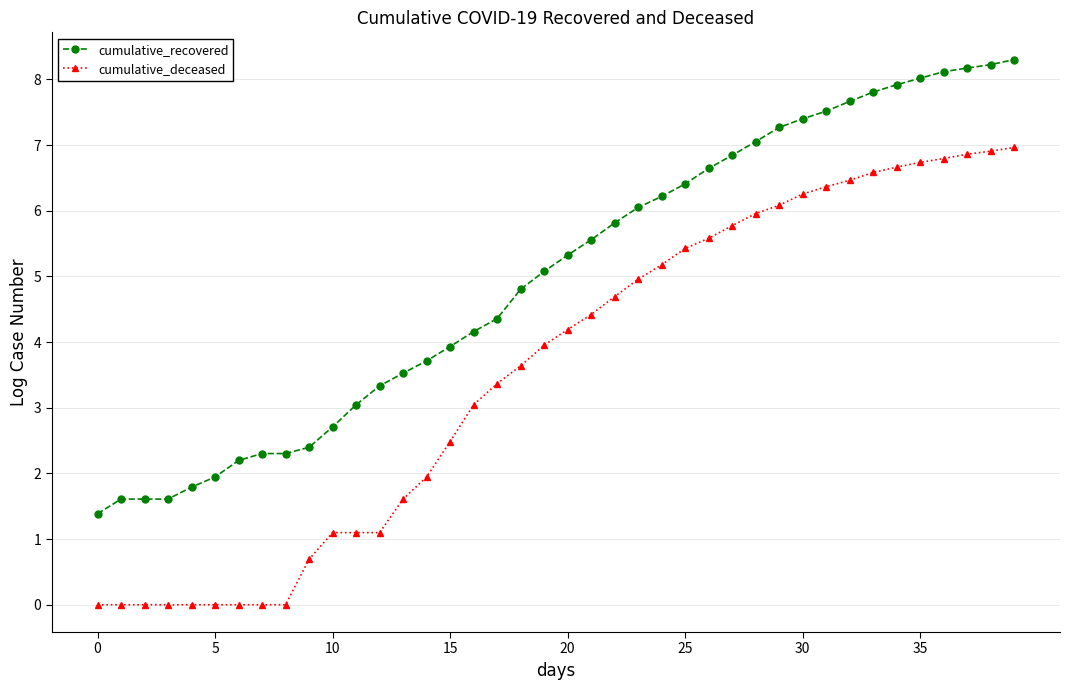

How many series are shown in this chart?

2